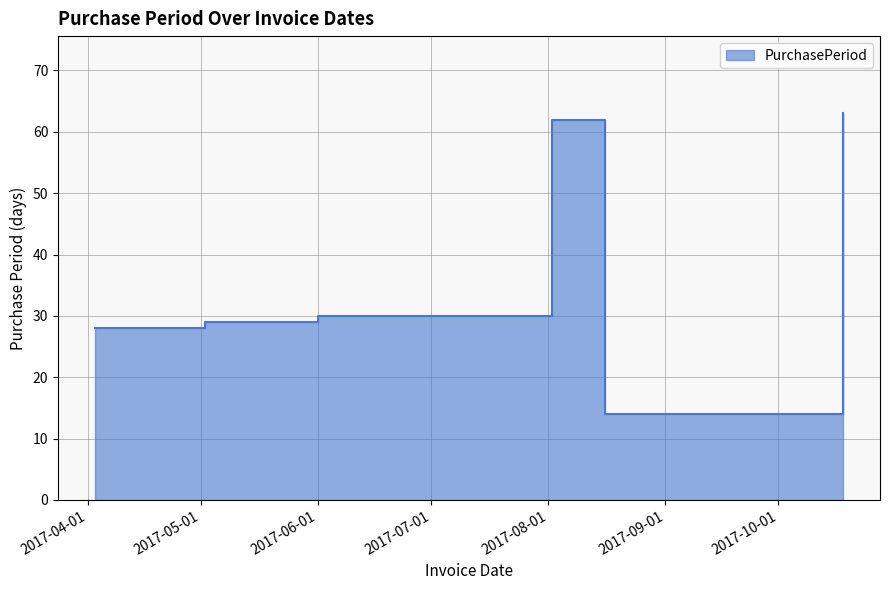

At which label is the value closest to 38?

2017-06-01